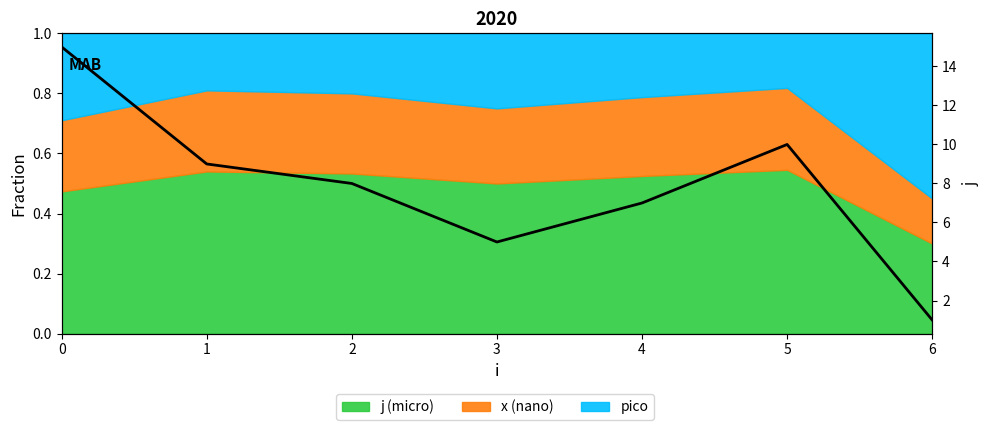

How many points are higher than both their immediate neighbors (excluding endpoints)?

1